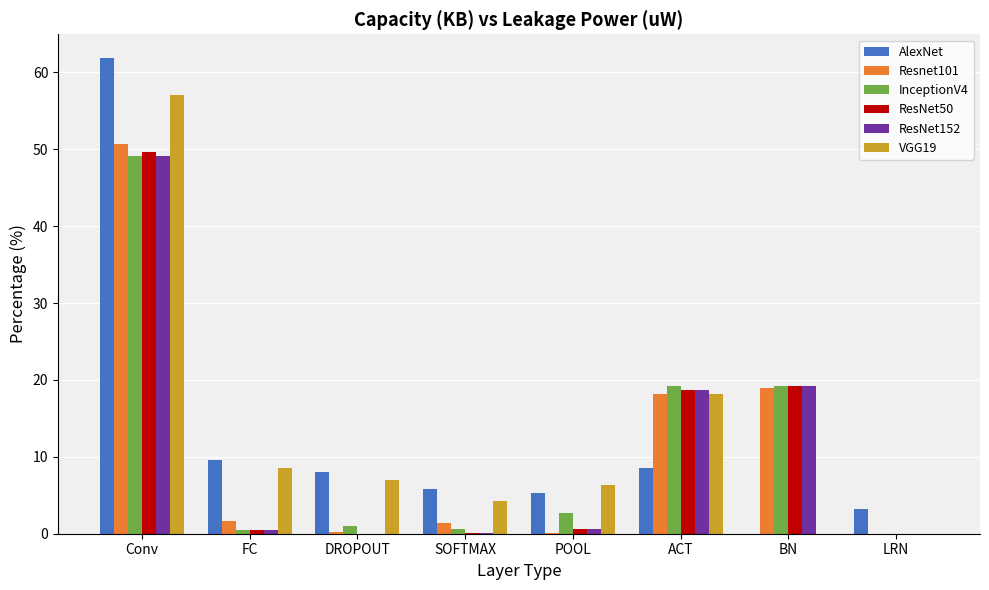

What value does the ResNet152 series have at BN?

19.2